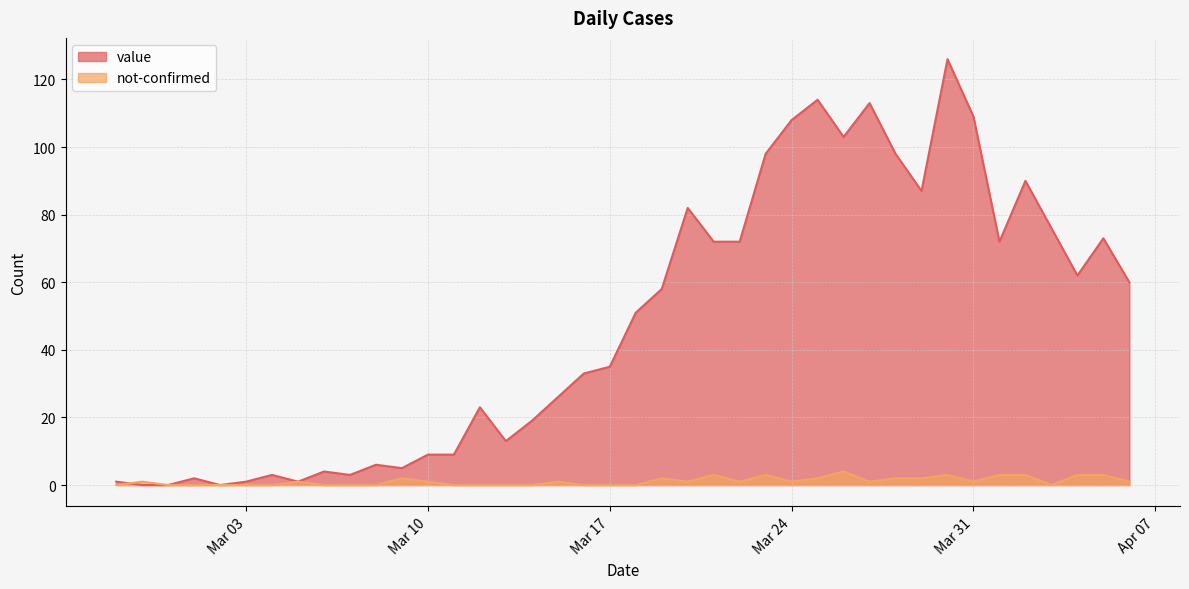

In value, how many points are higher than both neighbors (excluding endpoints)?

11